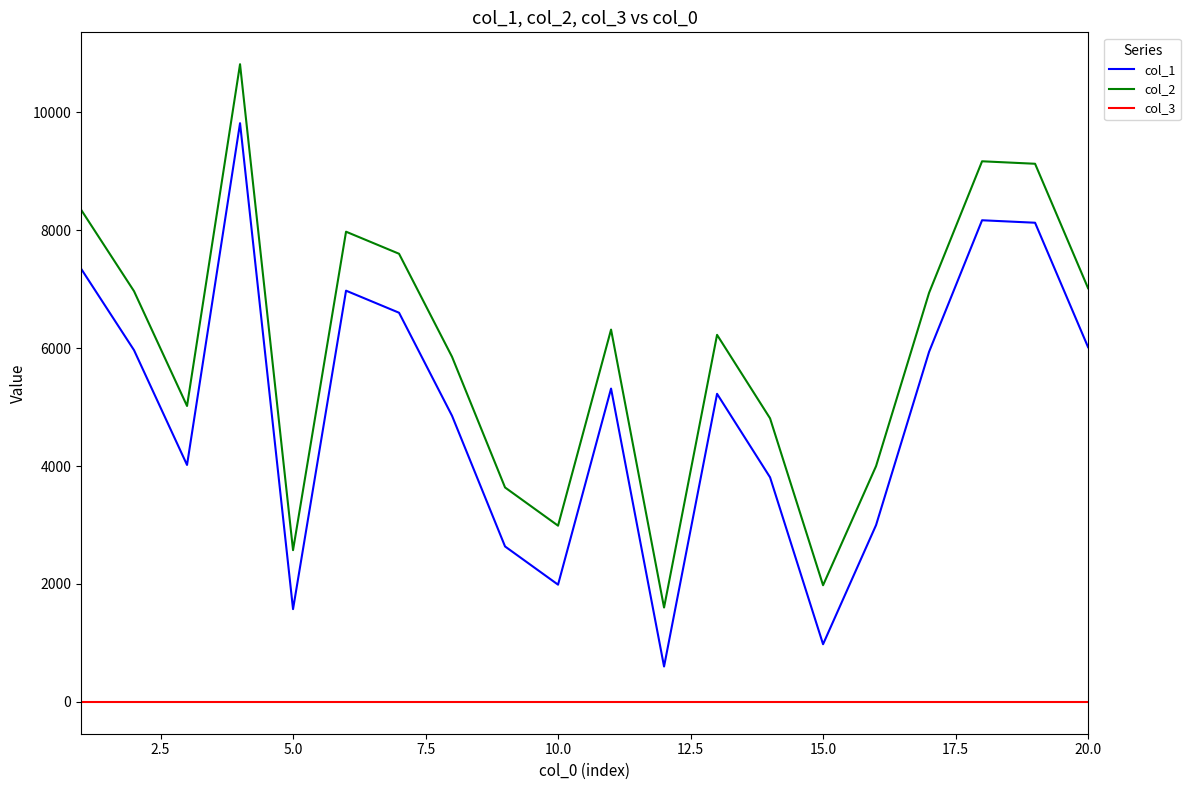

Rank the series by their maximum value, from lowest to highest.

col_3, col_1, col_2